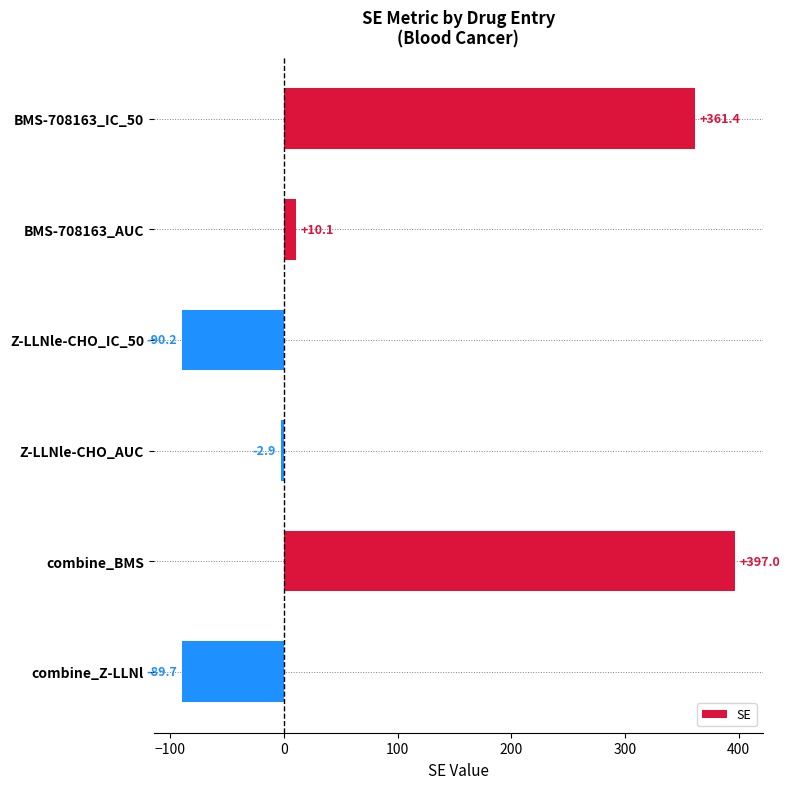

The value at combine_Z-LLNl is -89.7. True or false?

True